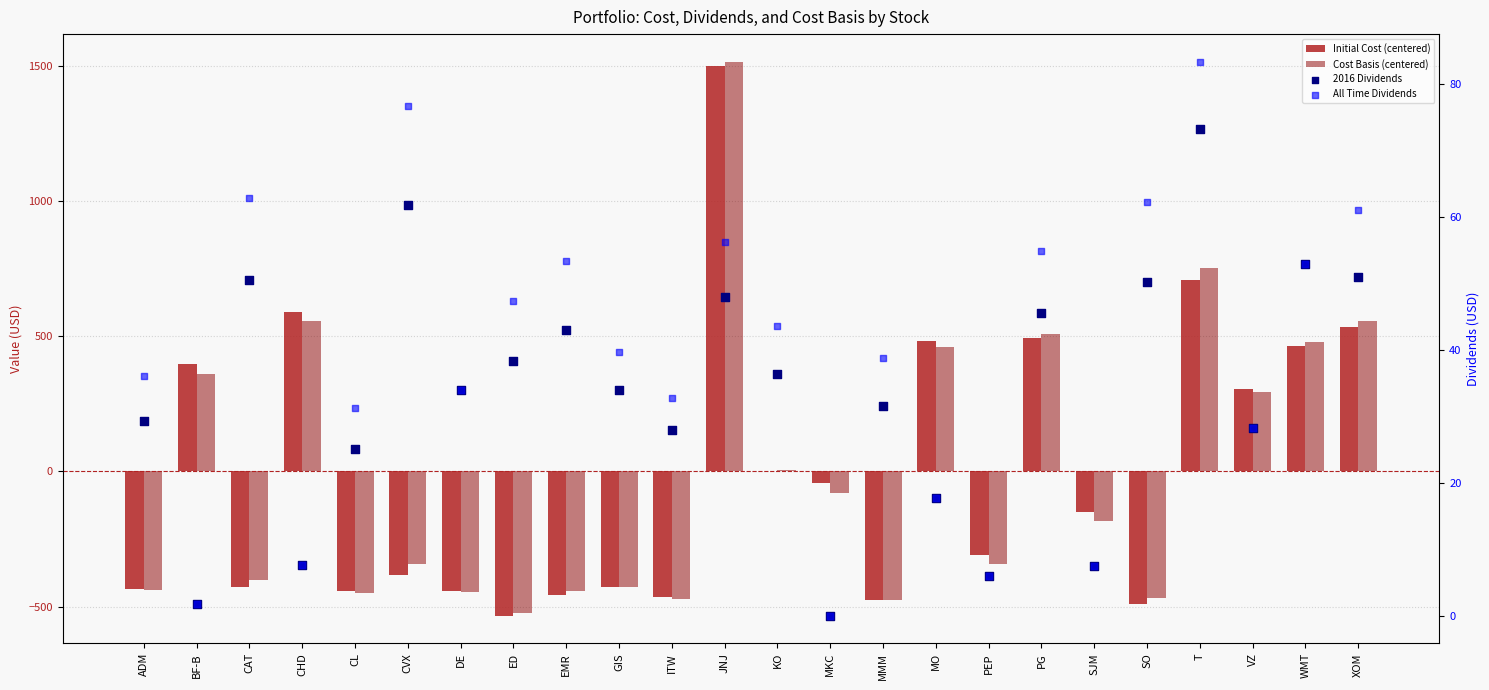

Is the value of Cost Basis (centered) at SO greater than the value of All Time Dividends at PG?

No